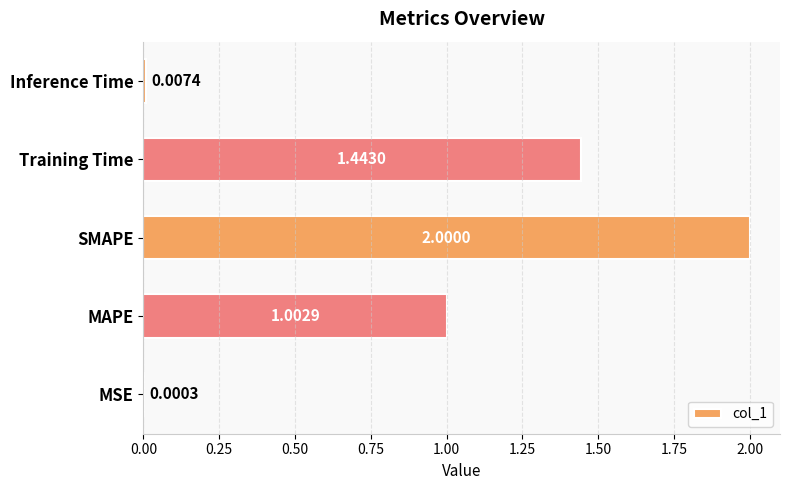

At which category does the chart reach its peak across all series?

SMAPE